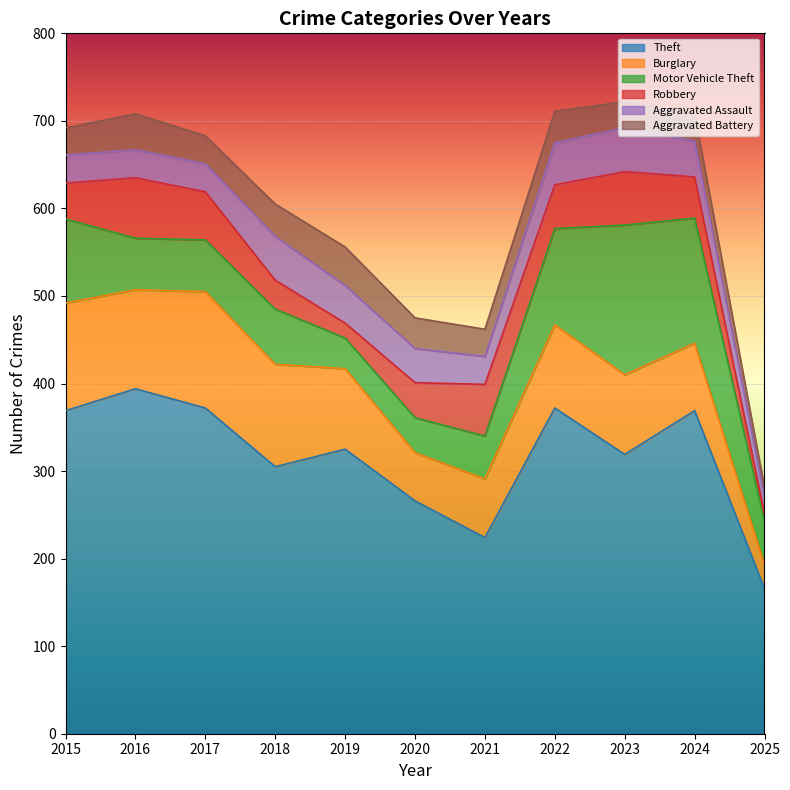

How many distinct data groups are displayed?

6